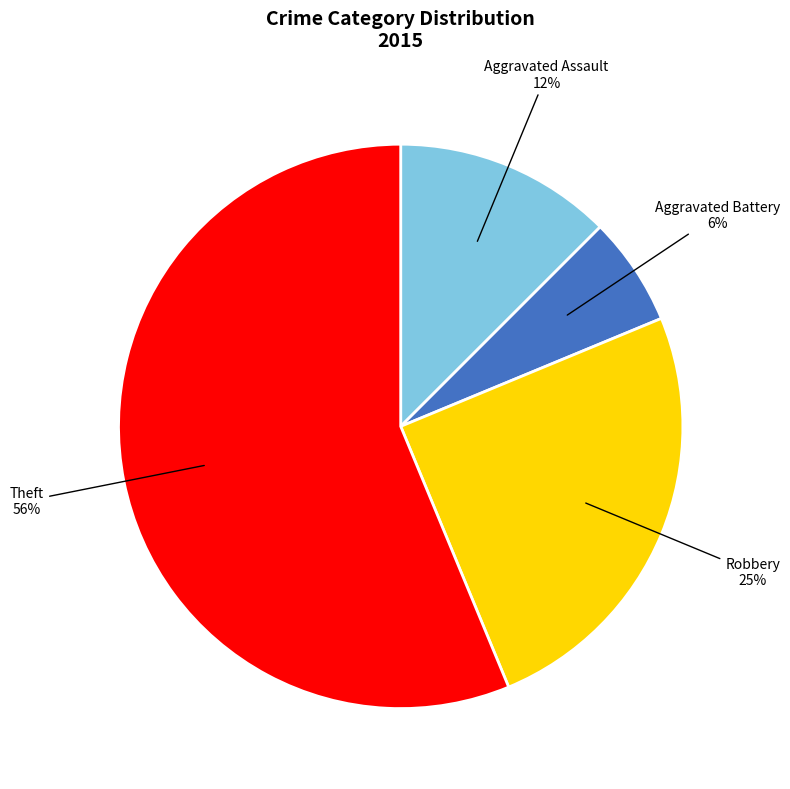

How many slices are in this pie chart?

4